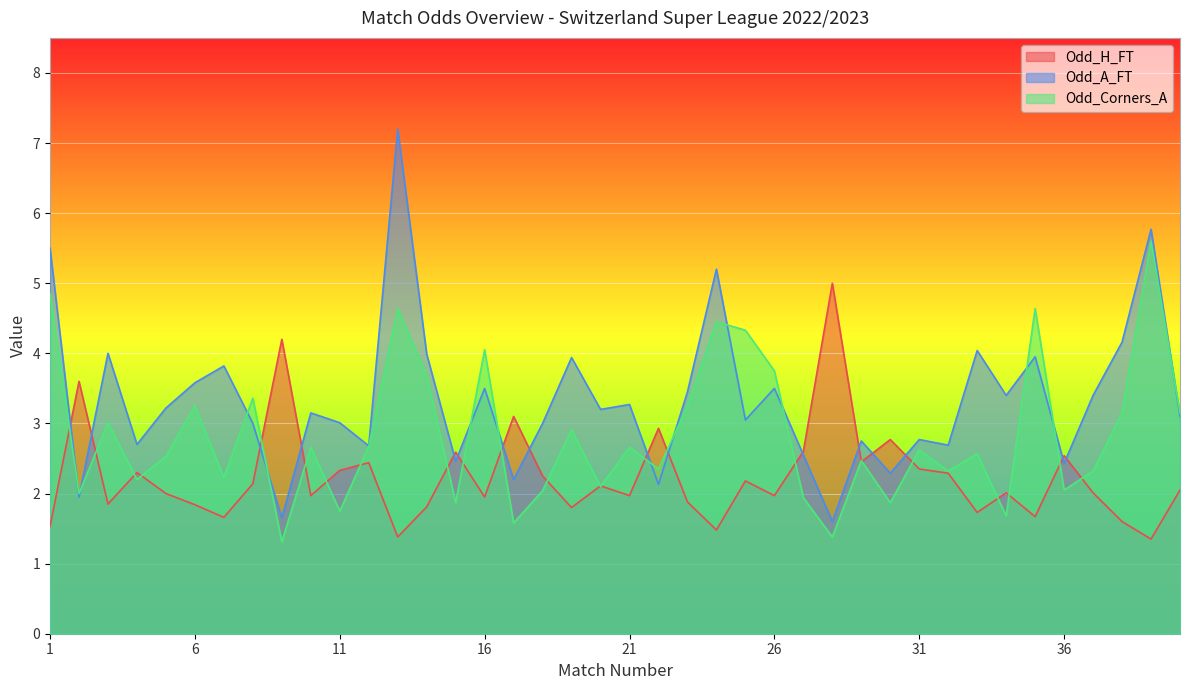

At which category is the sum across all series the highest?

13